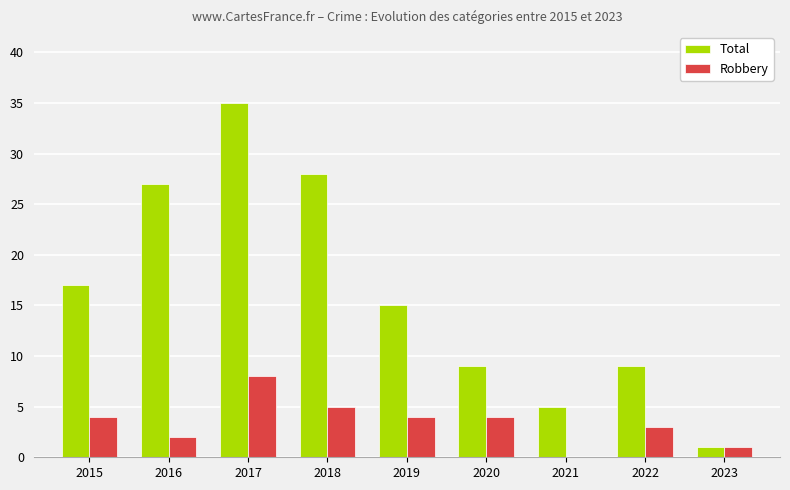

Where does the Total series first go above 15?

2015